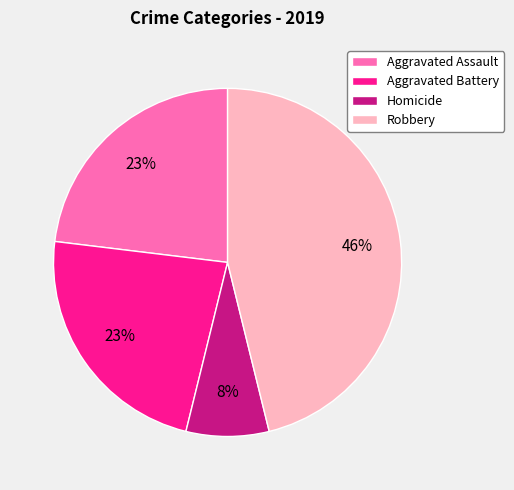

Do Homicide and Aggravated Battery together represent more than half of the pie?

No